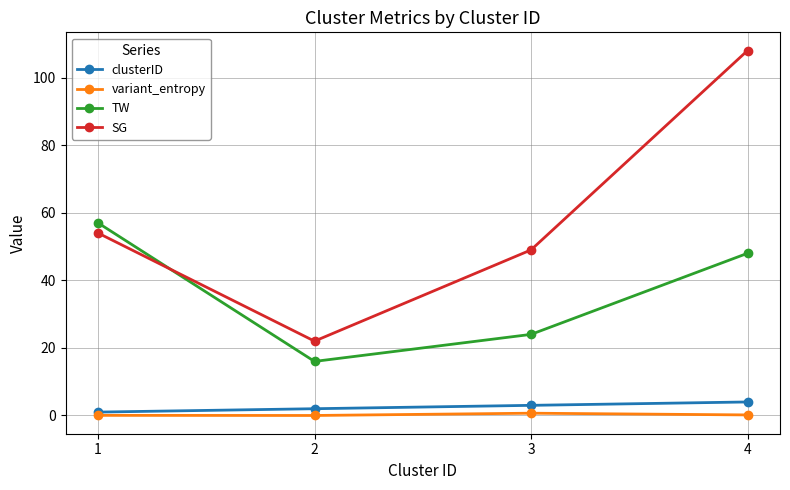

True or false: variant_entropy and TW intersect in this chart.

False